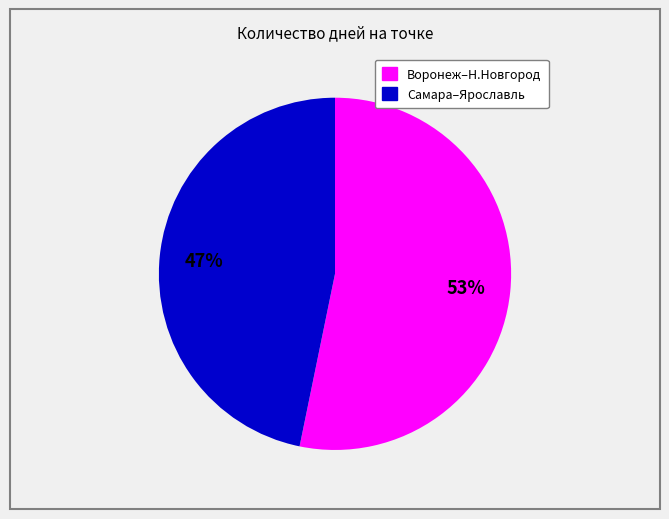

Does any single category account for the majority?

Yes